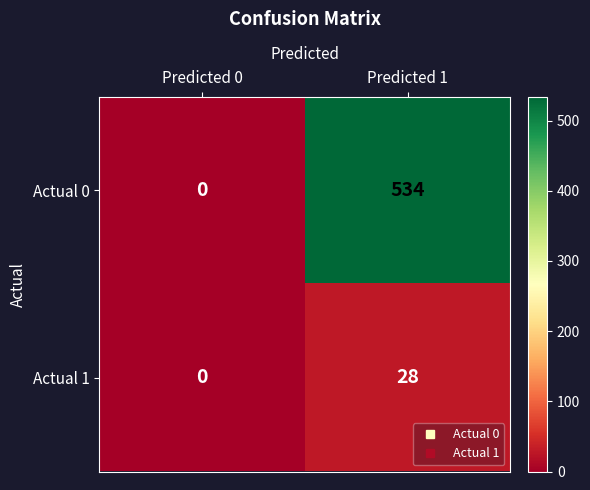

Count the number of data series in this chart.

2